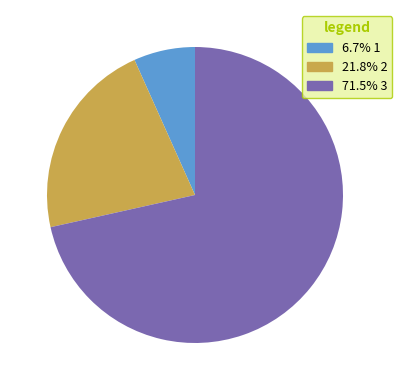

Does any single category account for the majority?

Yes